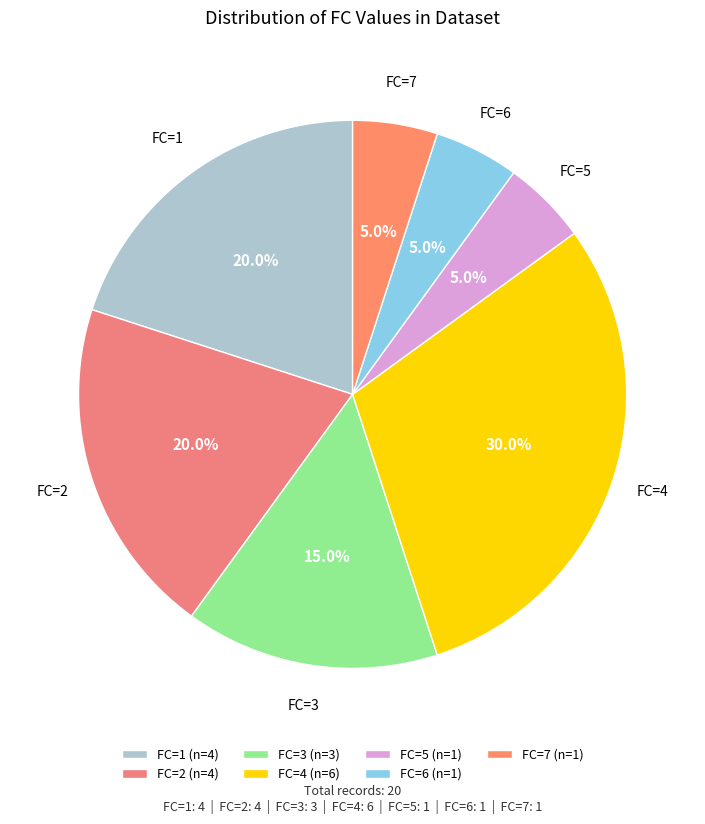

Is there any slice that represents more than half of the pie?

No